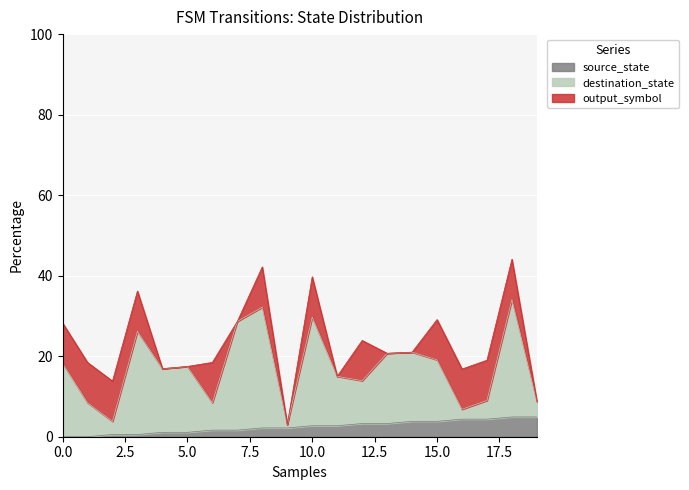

What are all the series names shown in the legend?

source_state, destination_state, output_symbol